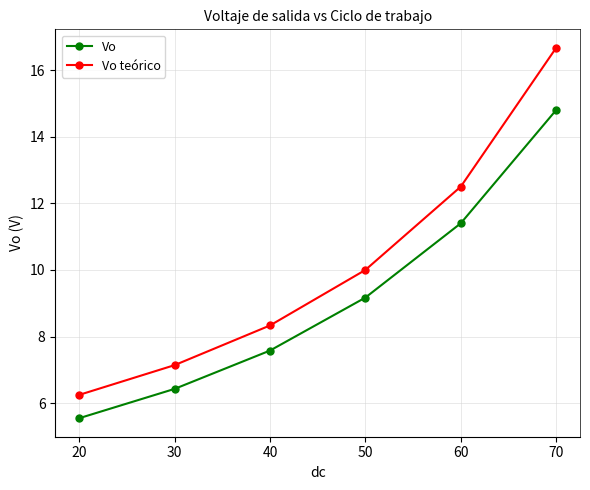

How many lines are shown in the chart?

2